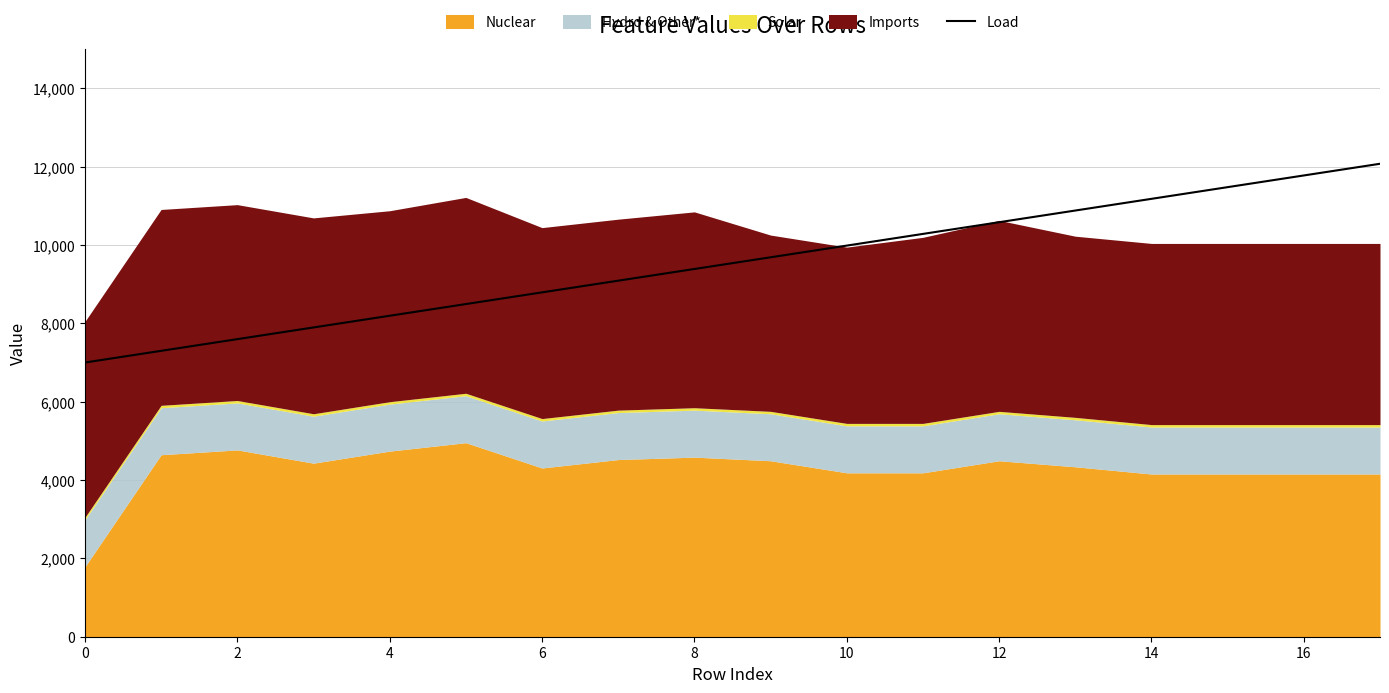

Which category has the highest value across all series?

17